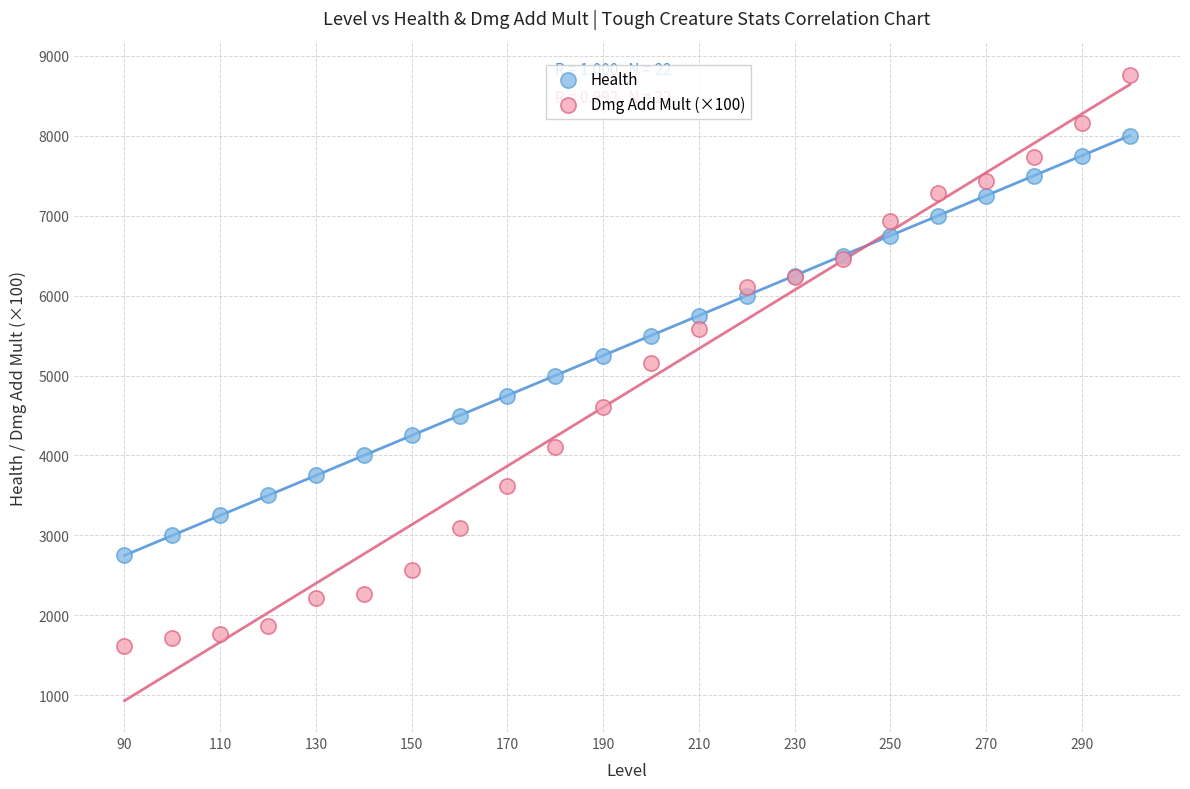

What are all the series names shown in the legend?

Health, Dmg Add Mult (×100)